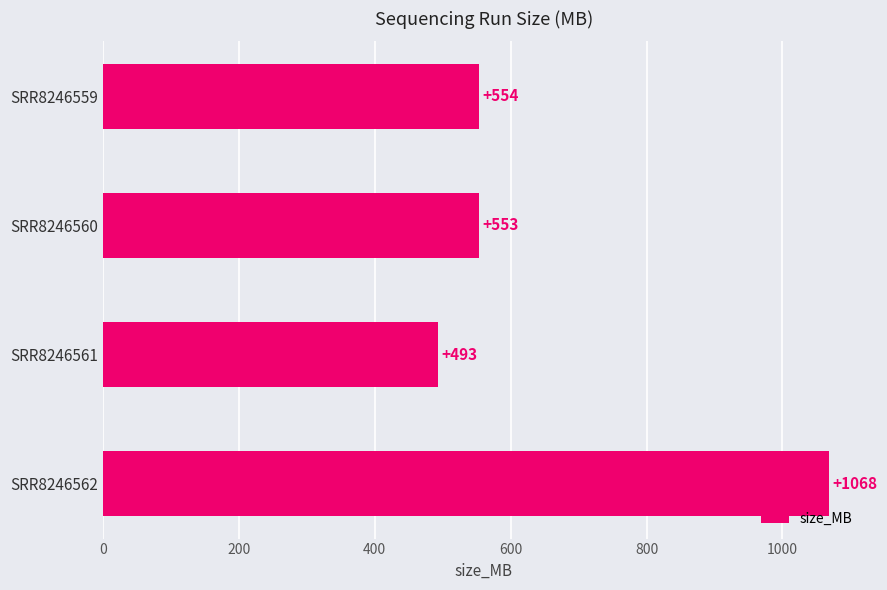

What is the difference between the second highest and minimum values?

61